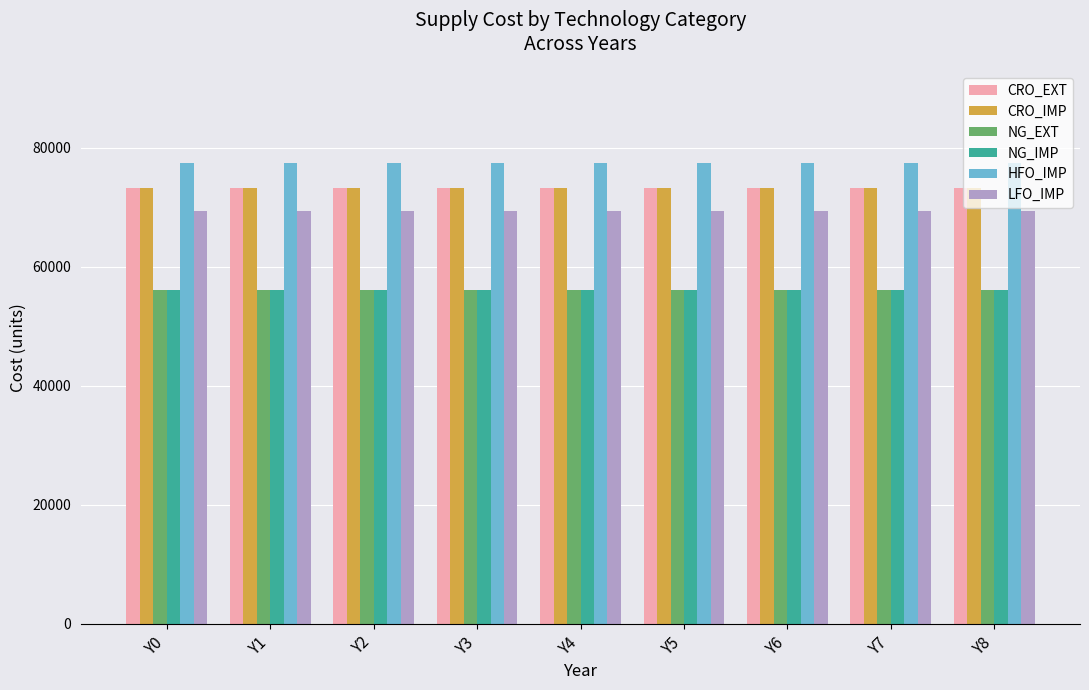

What is the spread (max minus min) of values at Y0?

21300